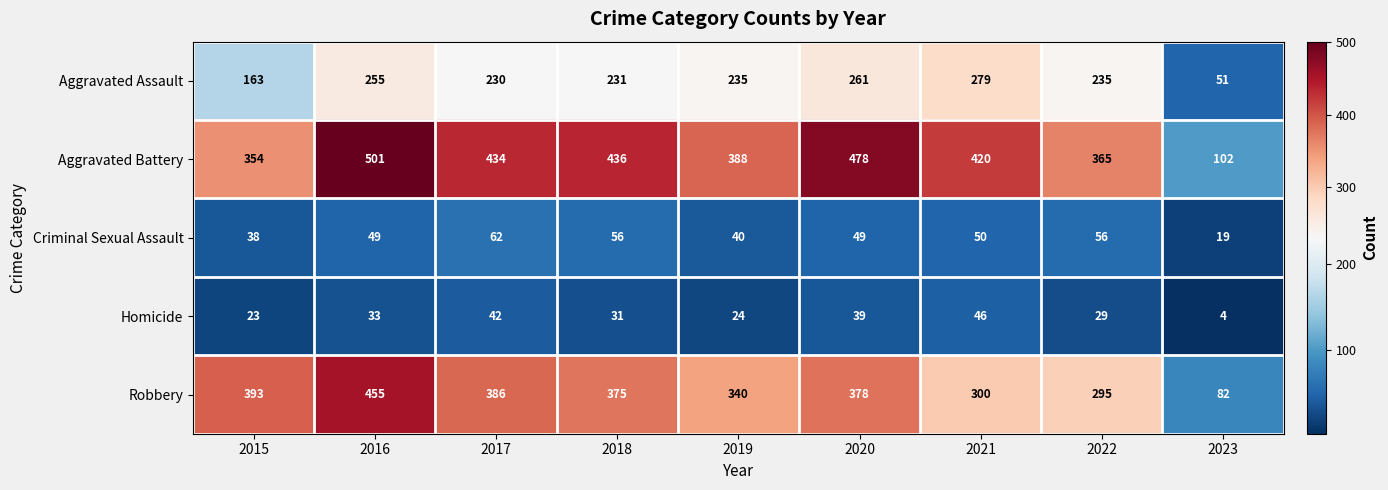

Is it true that Criminal Sexual Assault equals 19 at 2023?

True